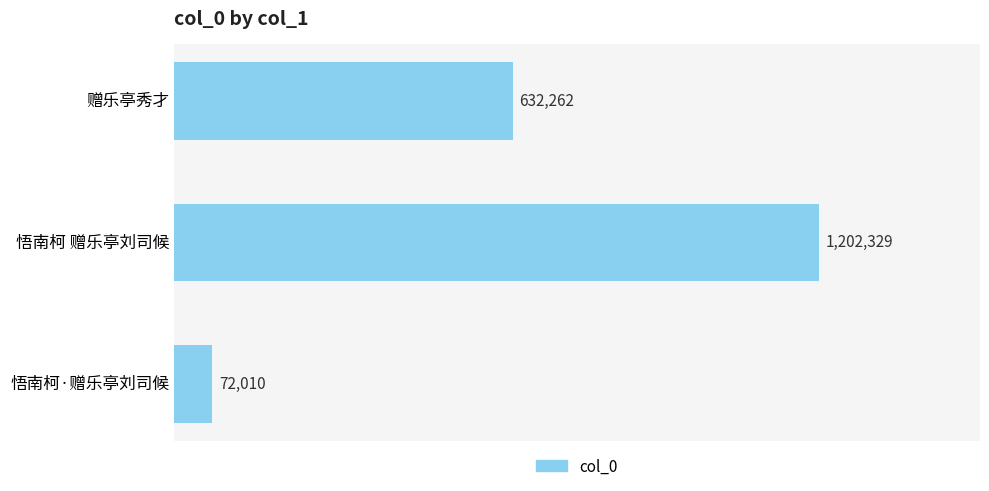

Does the chart contain any negative values?

No